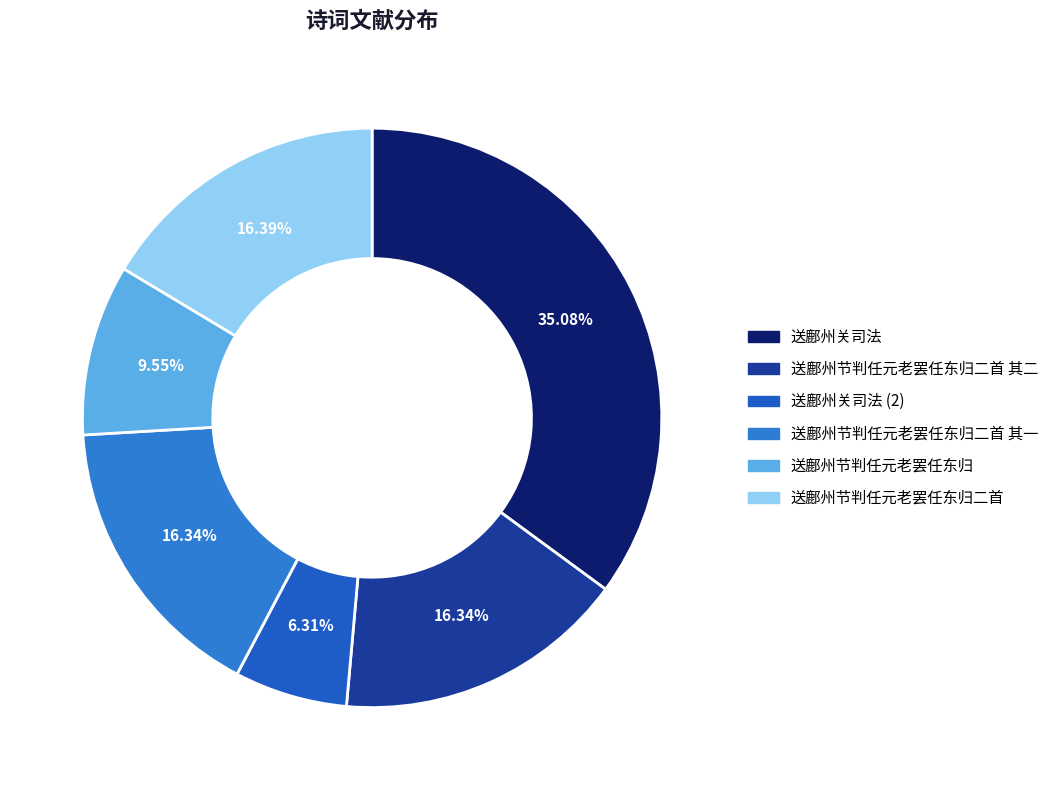

Count the number of slices in the pie.

6